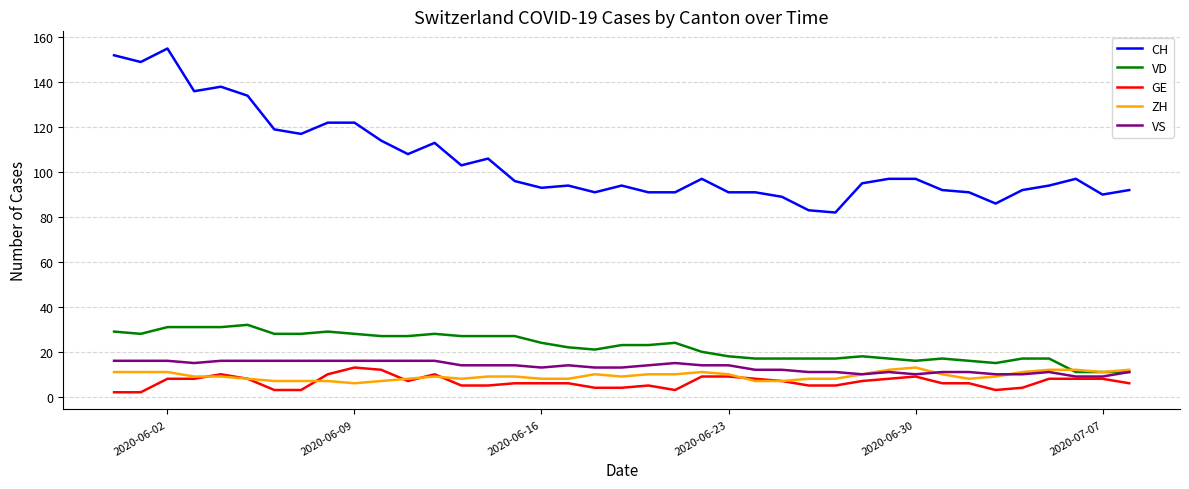

Which series has the widest spread of values?

CH